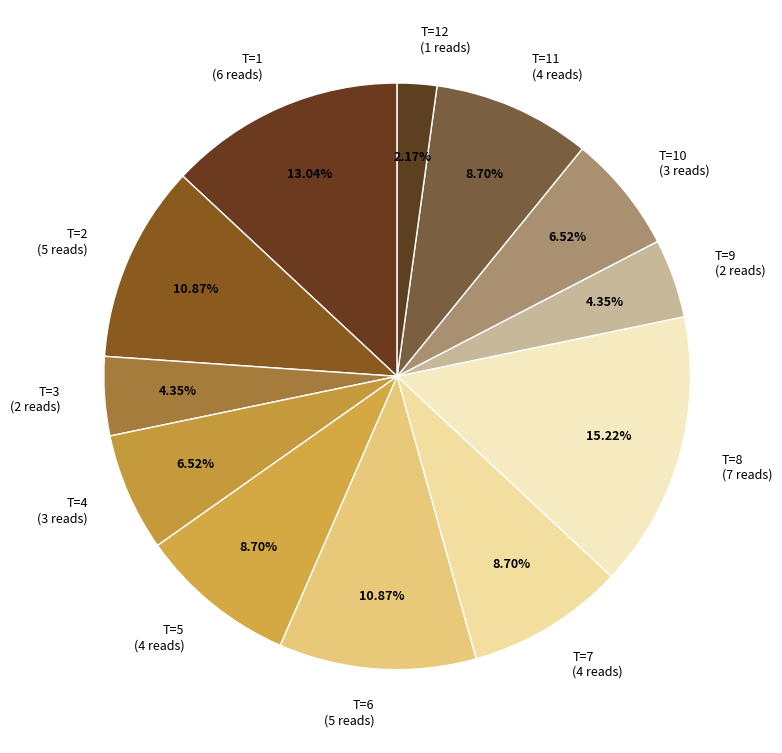

Count the number of slices in the pie.

12